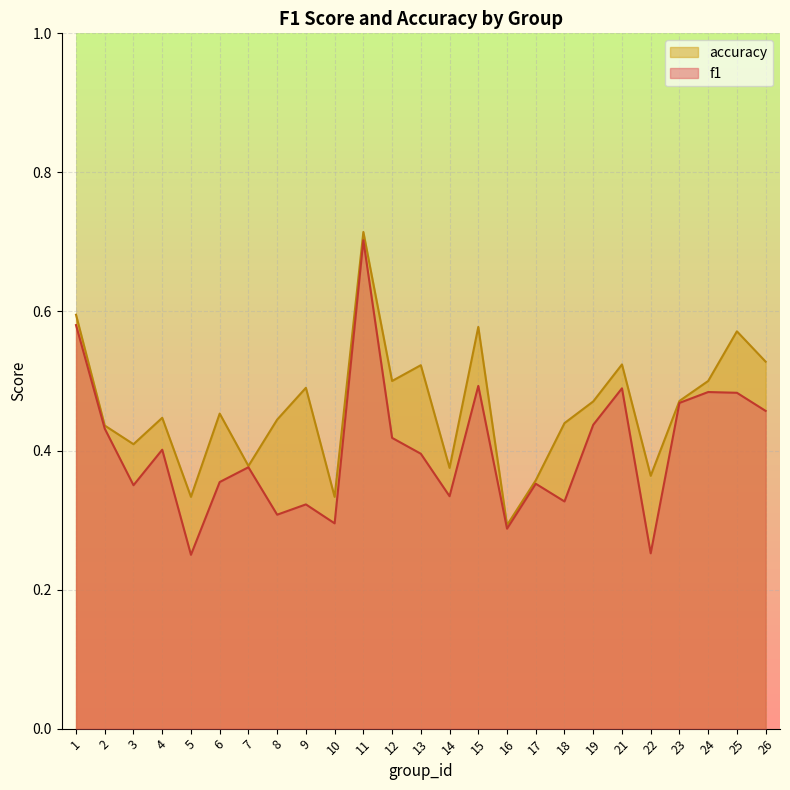

Read the accuracy value at 16.

0.3